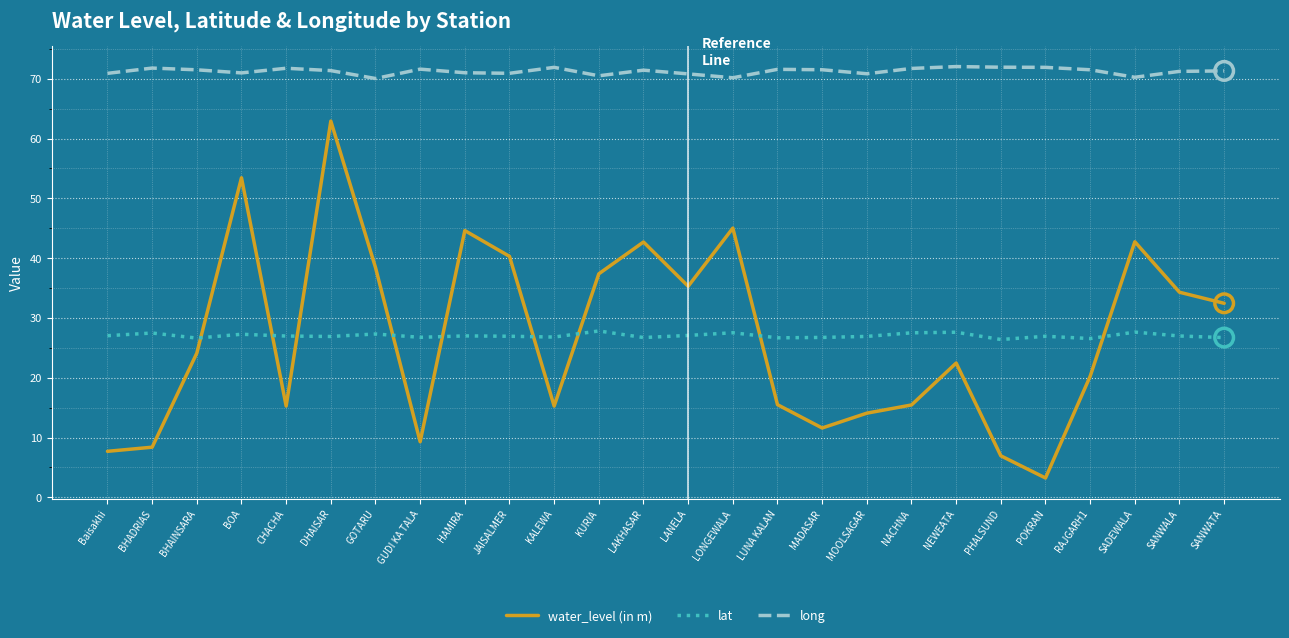

What is the total value across all series at SANWALA?

132.5